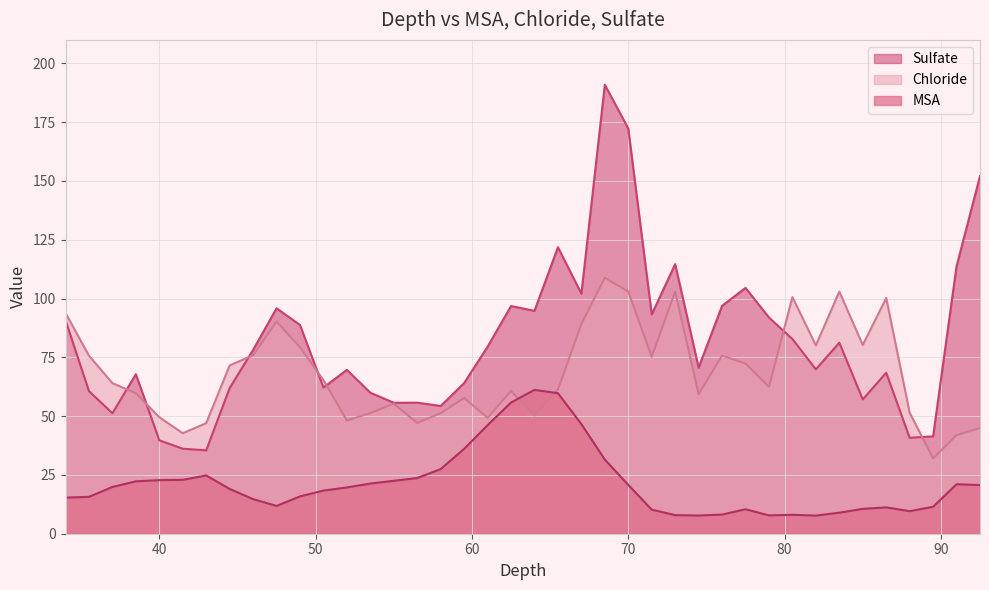

What is the total value across all series at 53.5?

132.5